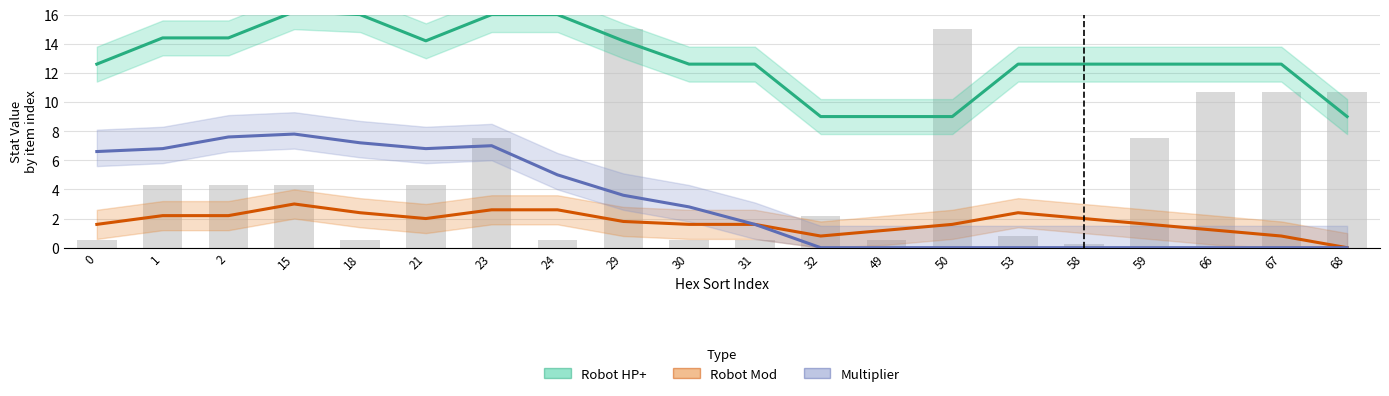

How many values in the Multiplier  (Forecast) series exceed 2?

10